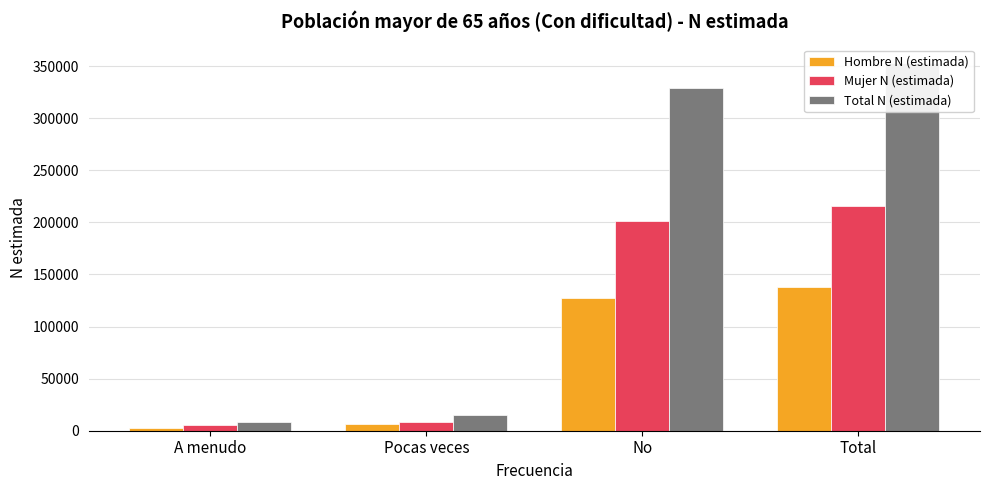

Is the value of Mujer N (estimada) at Pocas veces greater than the value of Total N (estimada) at No?

No